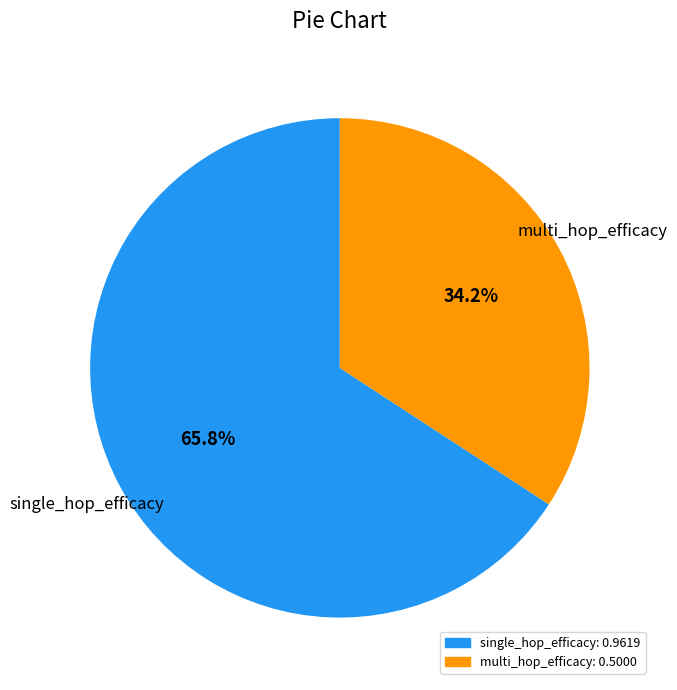

Does any single category account for the majority?

Yes